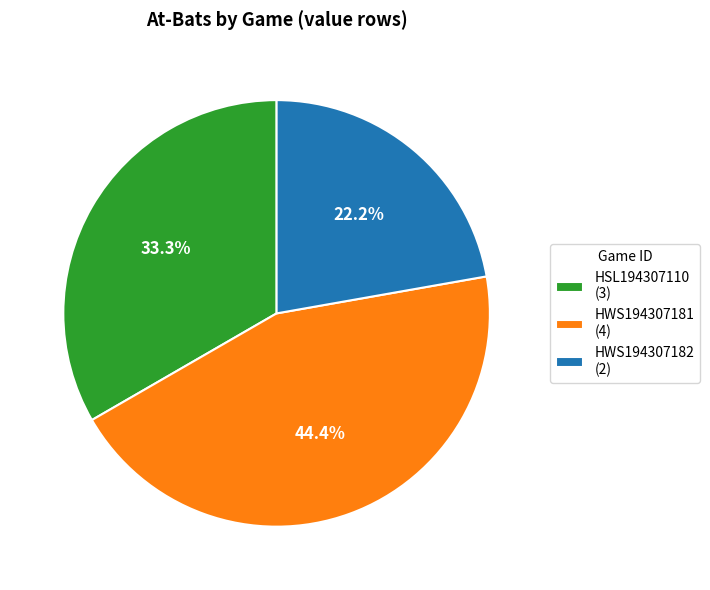

What is the total percentage of HWS194307181 and HSL194307110?

77.8%